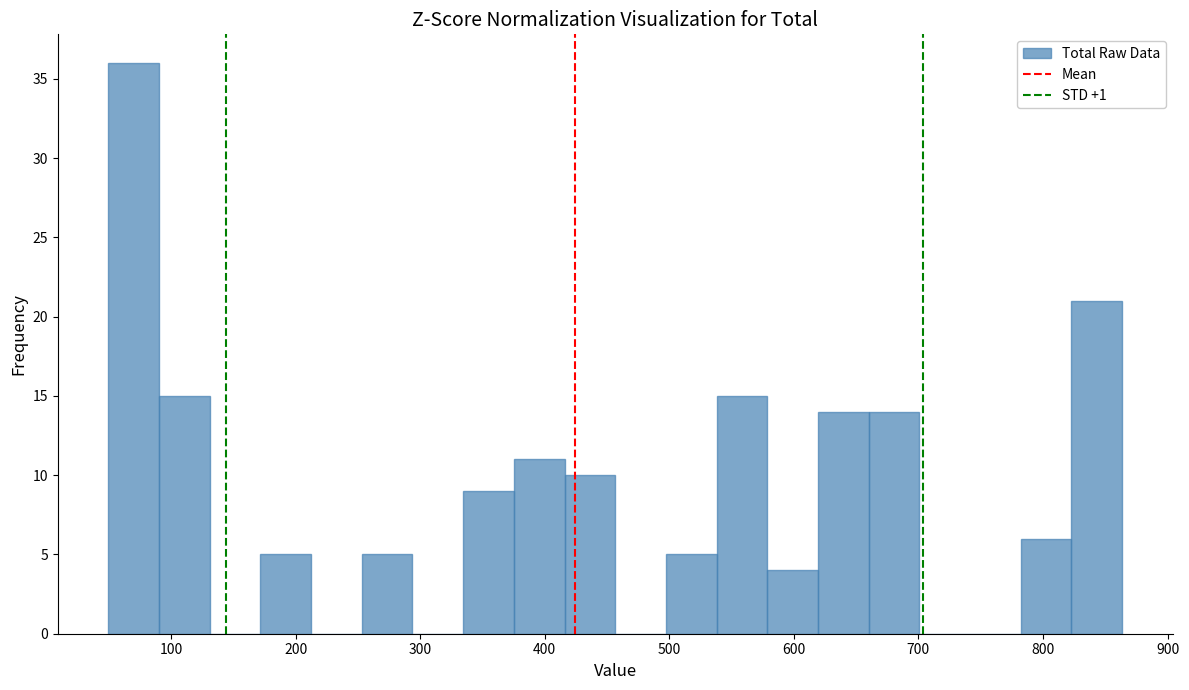

Reading left to right, list every bar in this chart as the range it spans on the x-axis followed by its height. Neither the bar edges nor the heights are printed on the chart, so give them approximately, as read against the axes.

50 to 90: 36
90 to 130: 15
130 to 170: 0
170 to 210: 5
210 to 250: 0
250 to 290: 5
290 to 330: 0
330 to 380: 9
380 to 420: 11
420 to 460: 10
460 to 500: 0
500 to 540: 5
540 to 580: 15
580 to 620: 4
620 to 660: 14
660 to 700: 14
700 to 740: 0
740 to 780: 0
780 to 820: 6
820 to 860: 21